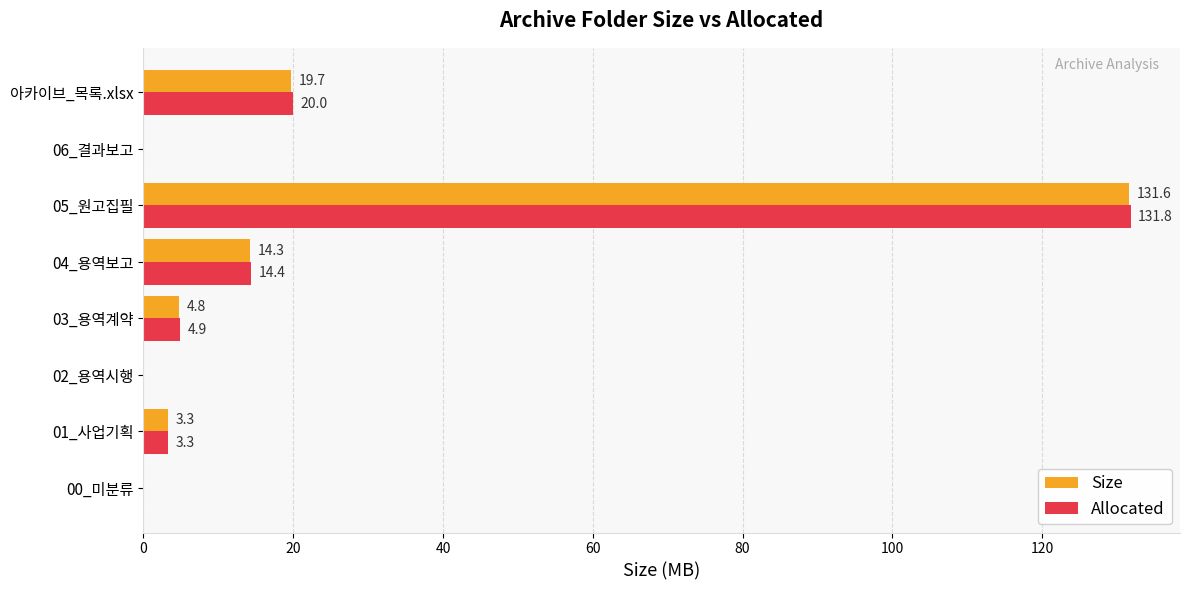

Which series has the largest total across all categories?

Allocated